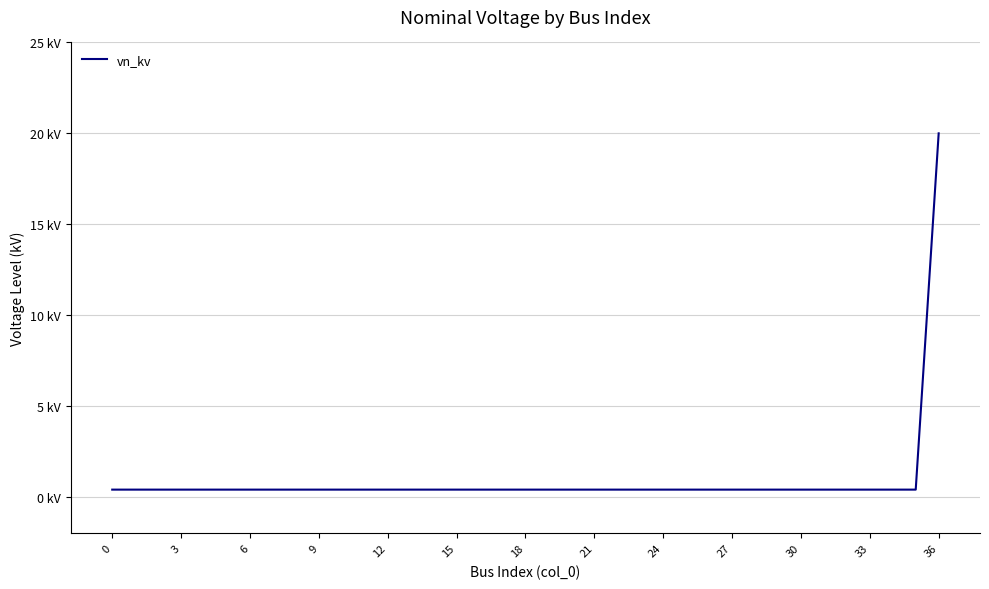

Does the chart display data point markers on the line(s)?

No